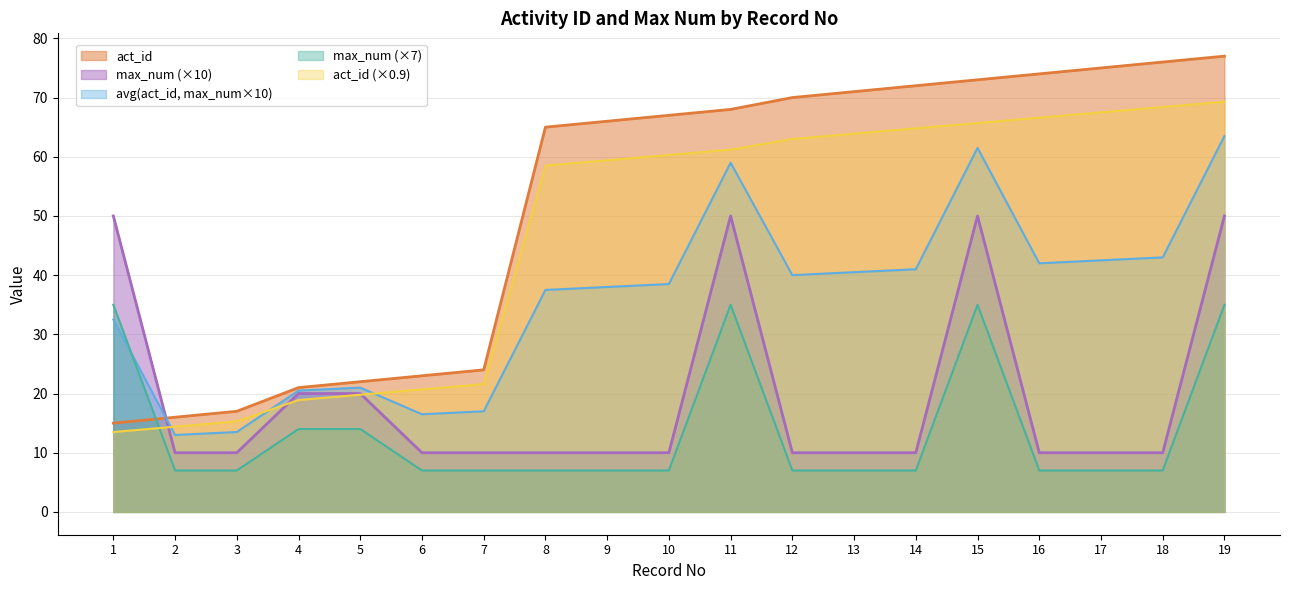

What is the minimum value shown in the chart?

7.0